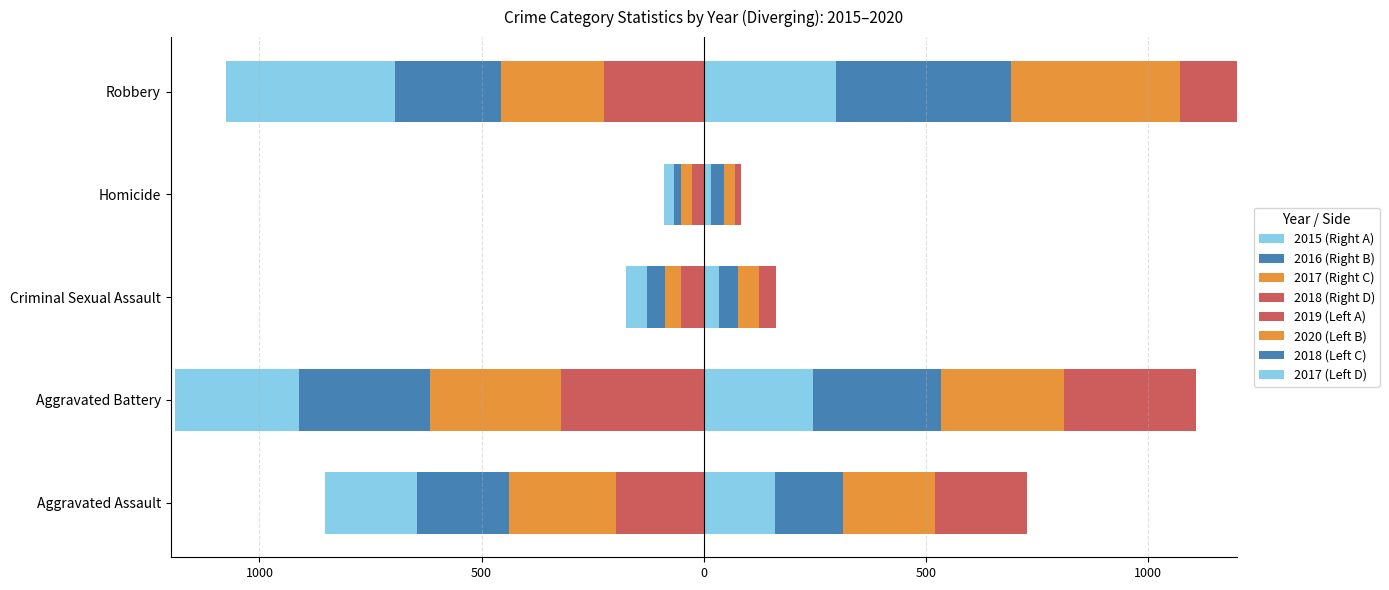

Is the value of 2016 at Robbery greater than the value of 2017 at Criminal Sexual Assault?

Yes